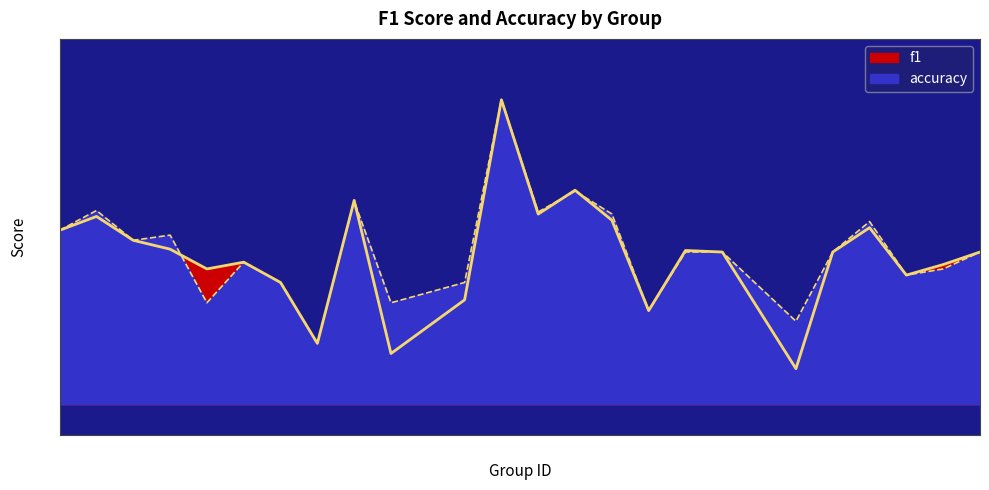

The value of f1 at 12 is 0.3. True or false?

True